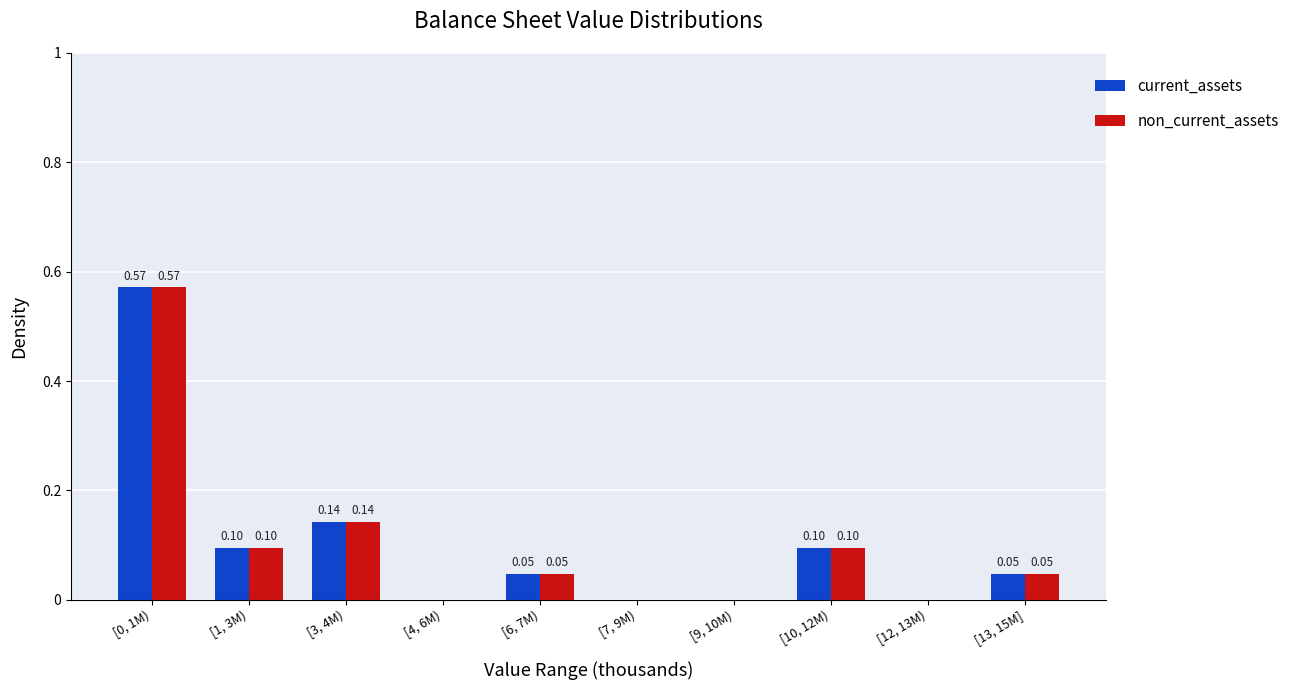

Is the value of current_assets at [12, 13M) greater than the value of non_current_assets at [0, 1M)?

No